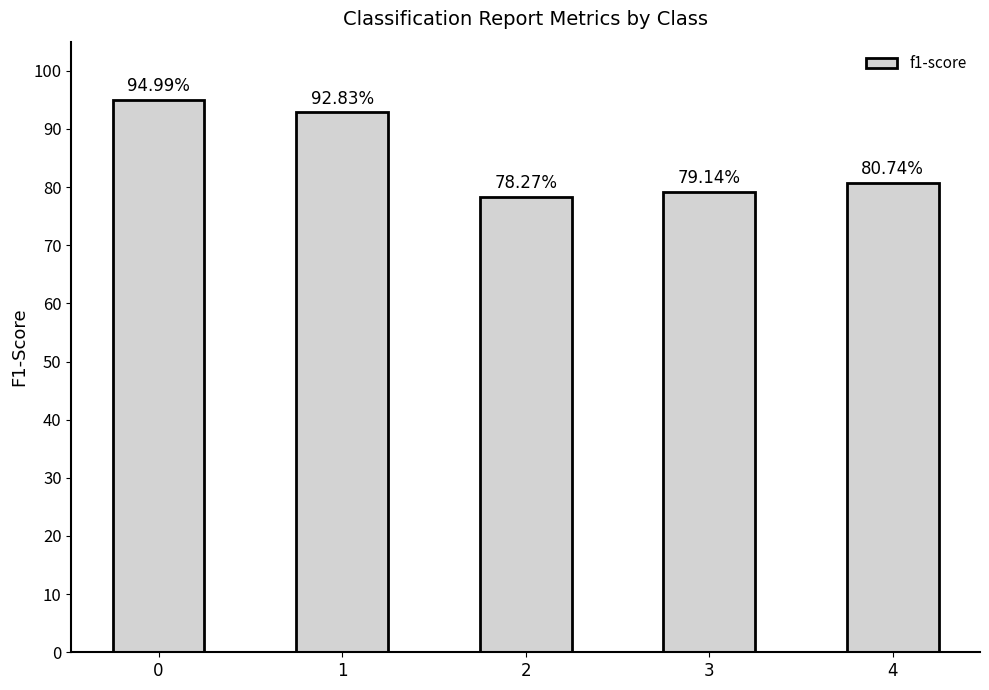

Are the bars horizontal?

No